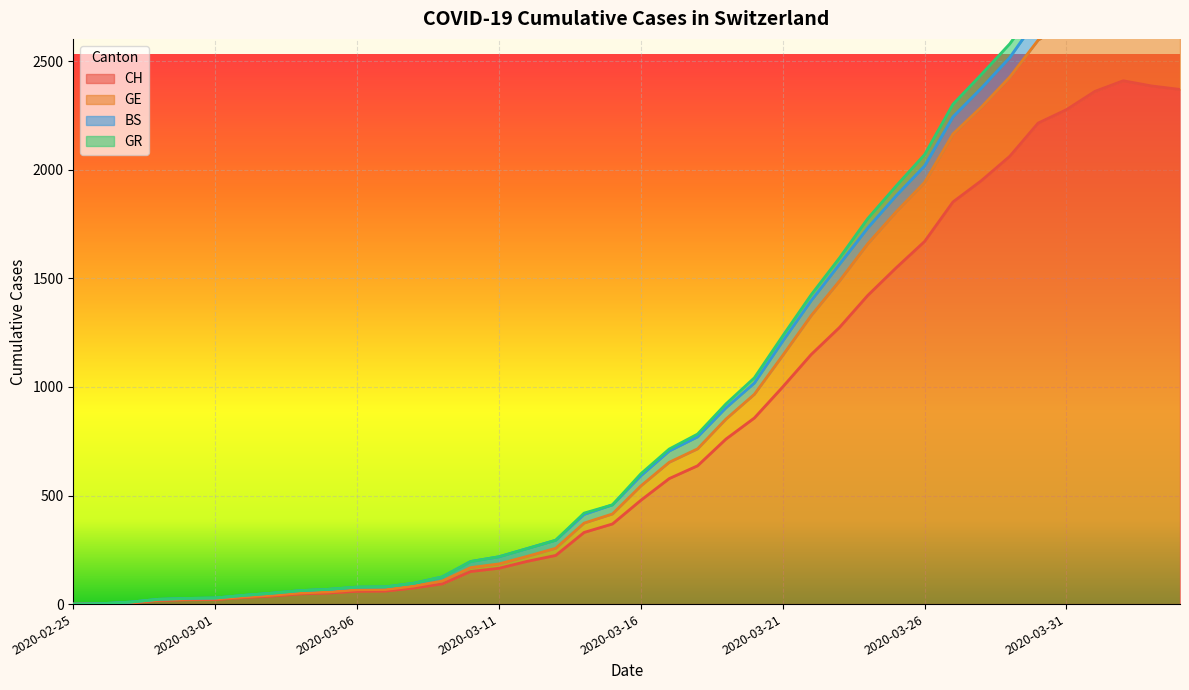

Which has a higher value, 2020-03-09 or 2020-03-28?

2020-03-28